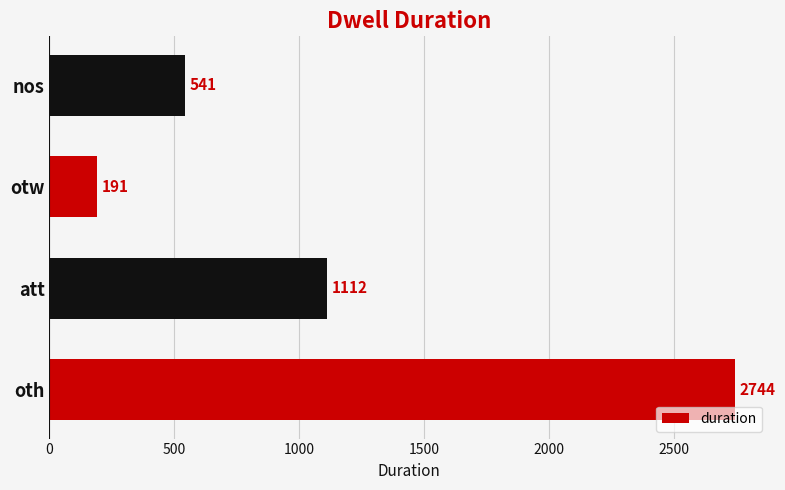

How many values are below 1112?

2